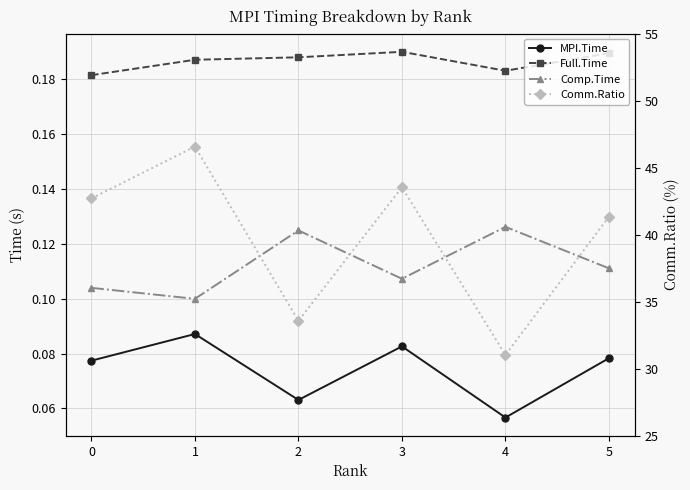

True or false: MPI.Time and Full.Time cross at least once.

False